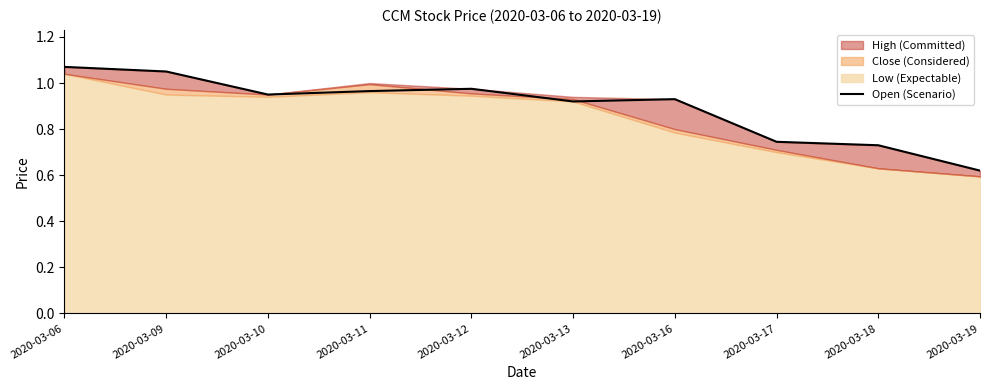

Reading left to right, list all the values displayed in this chart.

2020-03-06=1.1	2020-03-09=1.1	2020-03-10=0.9	2020-03-11=1.0	2020-03-12=1.0	2020-03-13=0.9	2020-03-16=0.9	2020-03-17=0.7	2020-03-18=0.7	2020-03-19=0.6